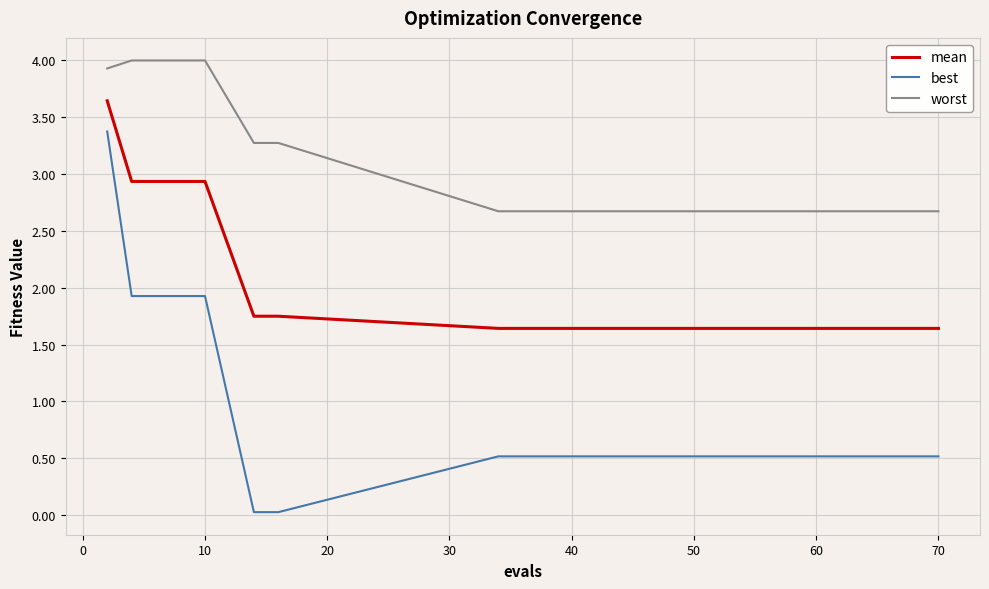

Which series has the widest spread of values?

best